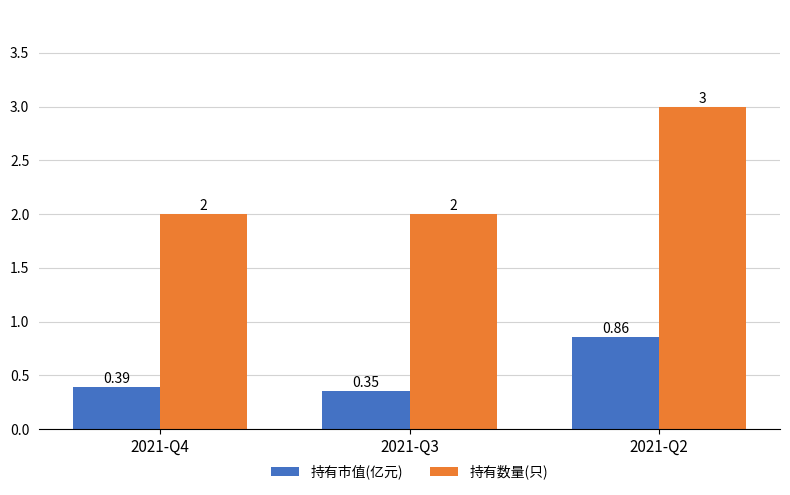

Which series has the widest spread of values?

持有数量(只)